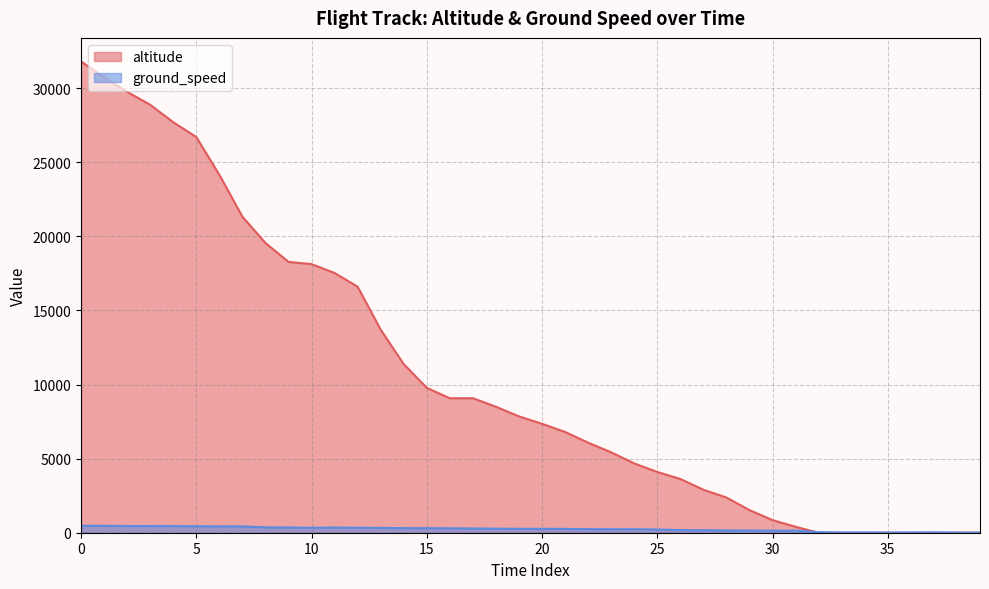

How many lines are shown in the chart?

2